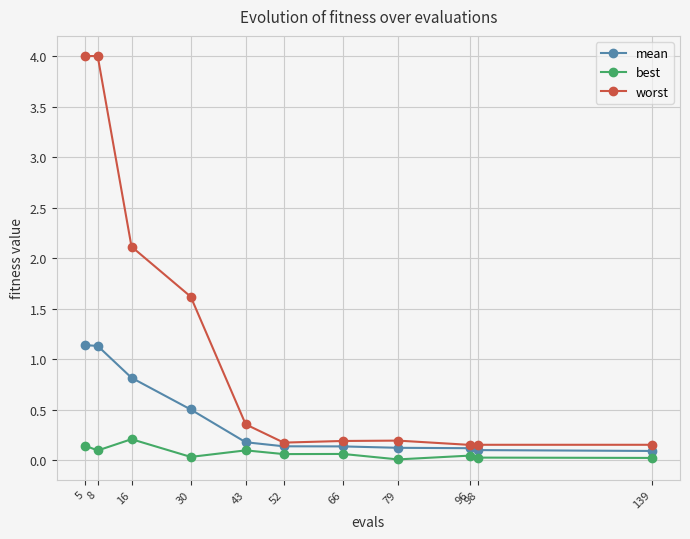

Which series has the largest range (max minus min)?

worst